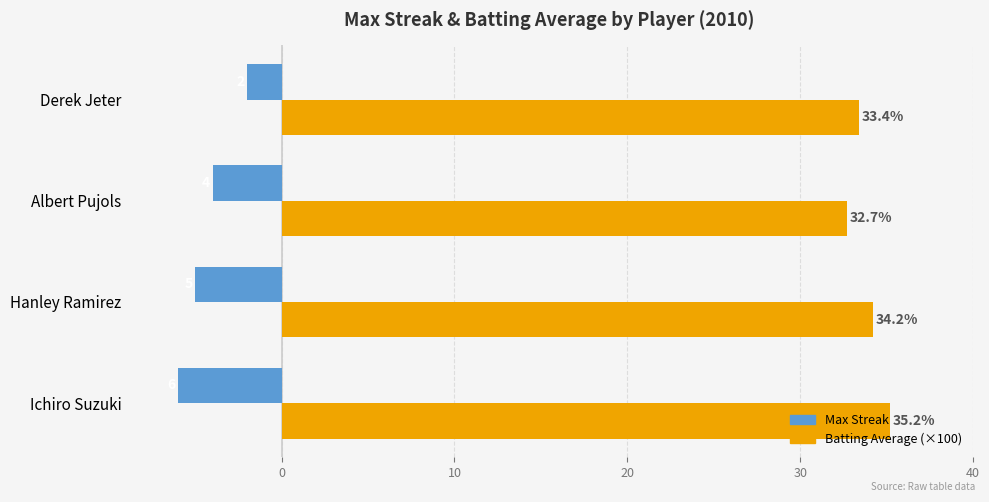

At which category is the sum across all series the highest?

Derek Jeter